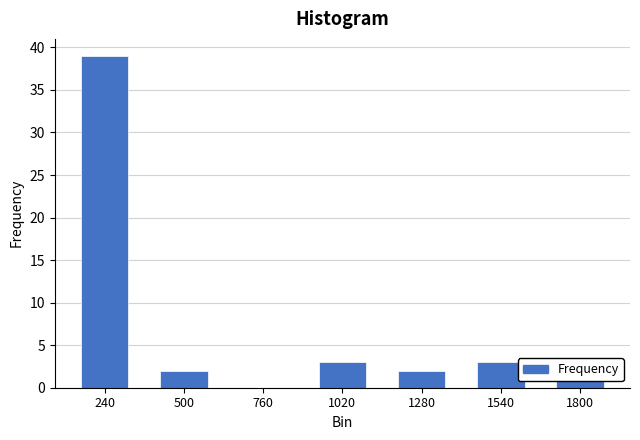

The value at 760 is -14. True or false?

False